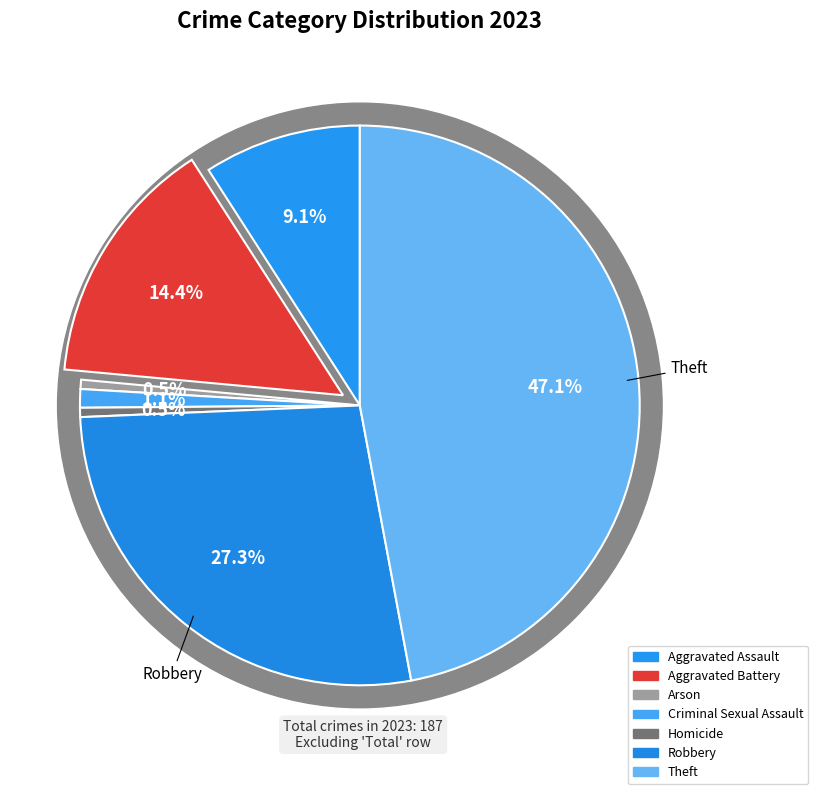

Is there any slice that represents more than half of the pie?

No